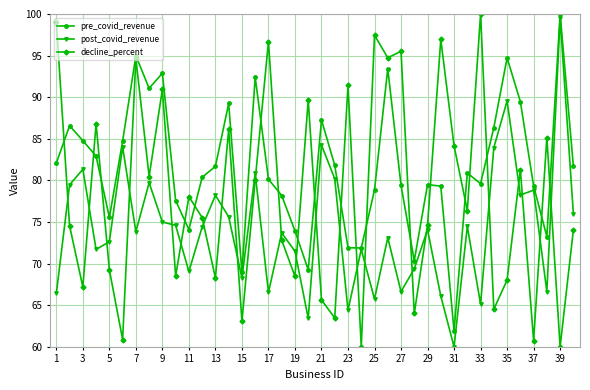

Which series has the largest total across all categories?

pre_covid_revenue